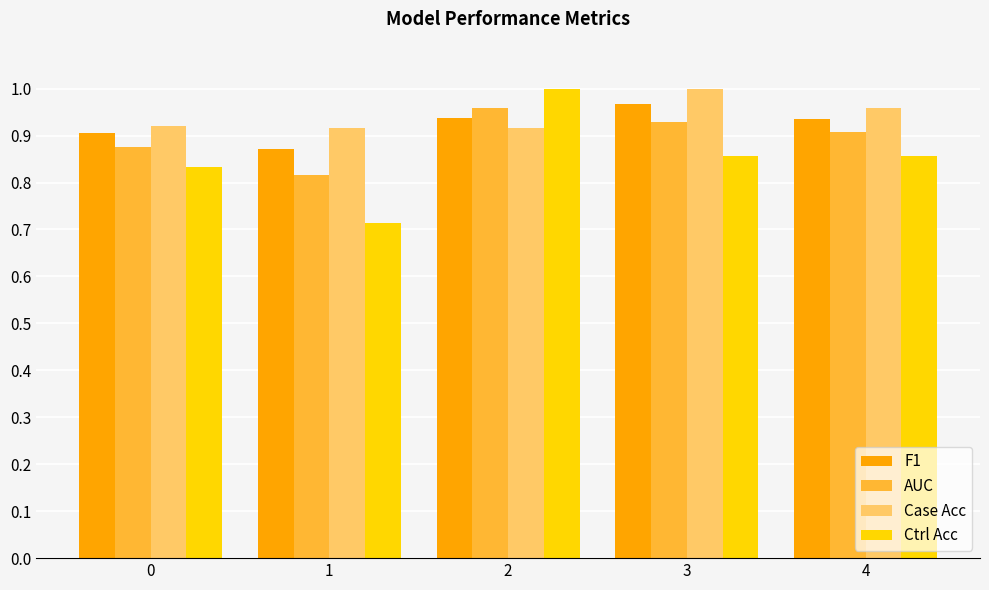

What is the difference between the second highest and second lowest values in the AUC series?

0.1